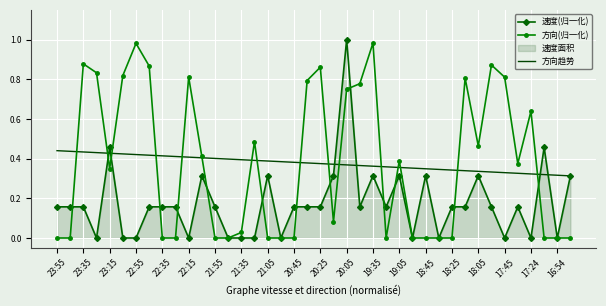

What is the total value across all series at 20:25?

1.4